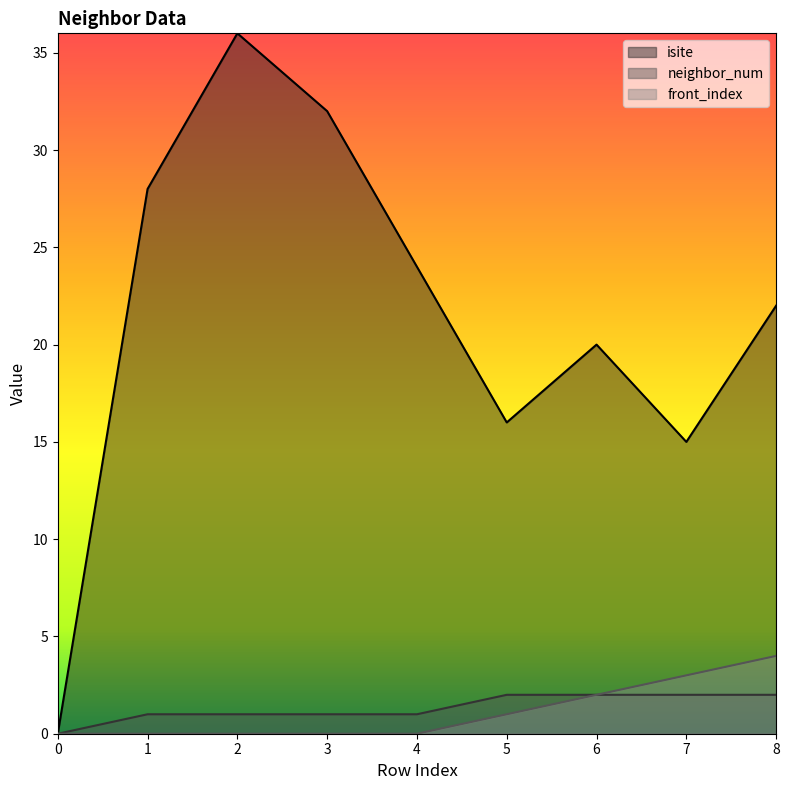

Read the neighbor_num value at 7.

2